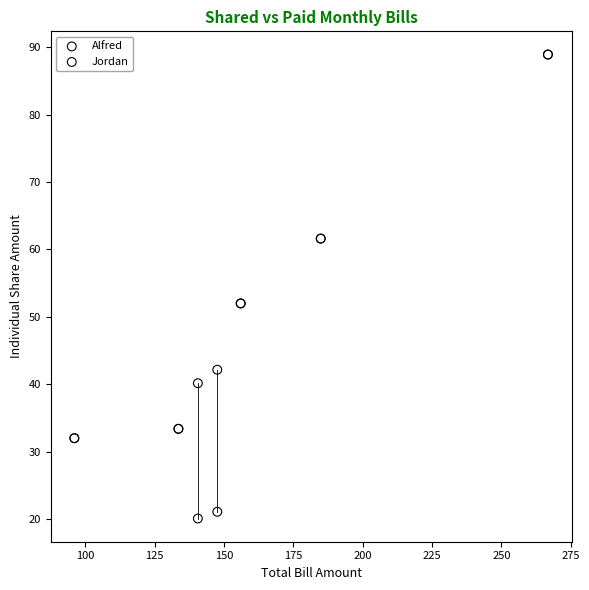

What are all the series names shown in the legend?

Alfred, Jordan